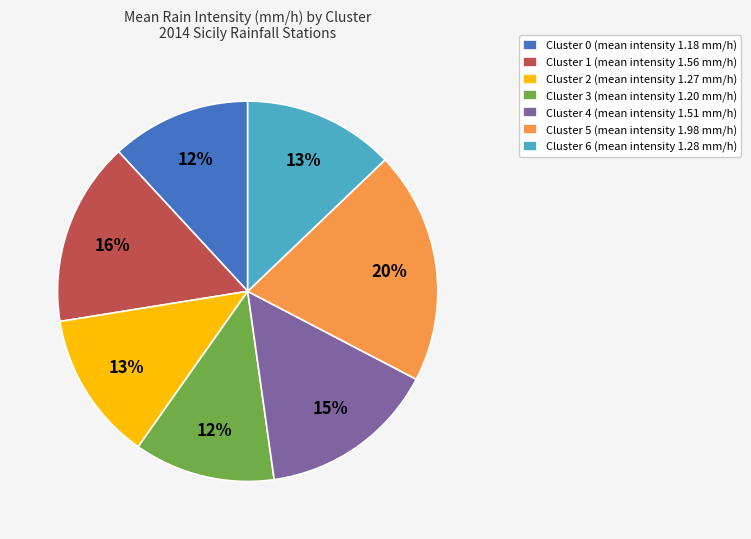

Which category has the biggest portion of the pie?

Cluster 5 (mean intensity 1.98 mm/h)